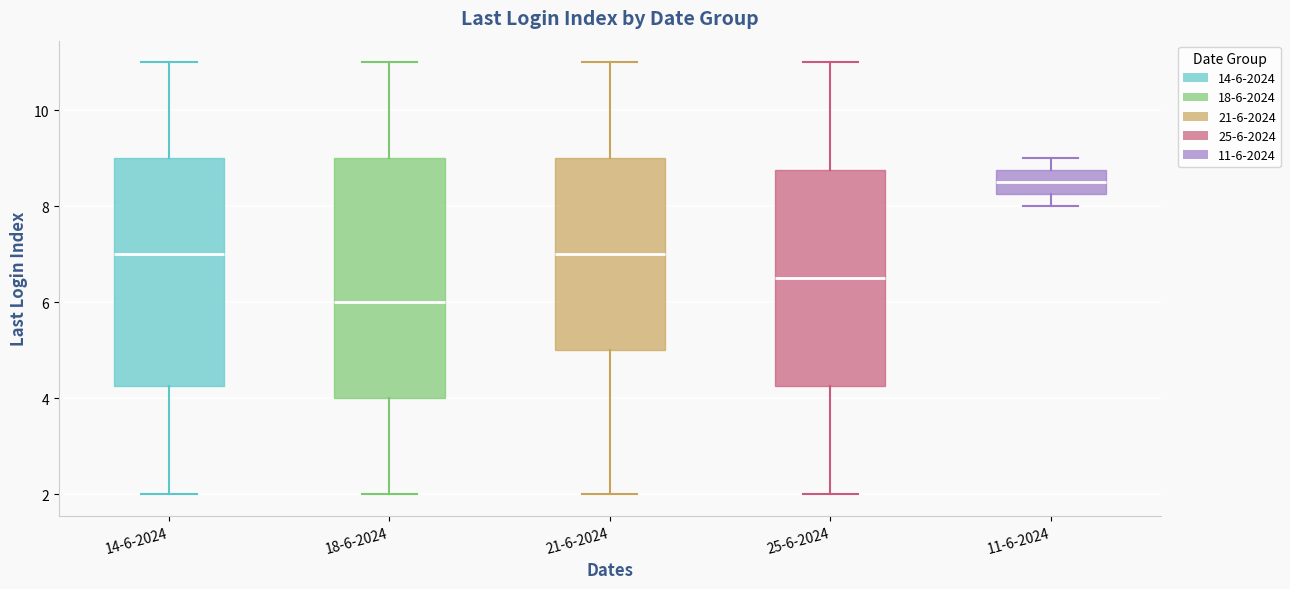

Reading left to right, read every box against the y-axis: the position of its median line, the range the box covers, and the ends of its whiskers. The values are not printed on the chart, so give them approximately, as read against the axis.

14-6-2024: median 7.0, box 4.2 to 9.0, whiskers 2.0 to 11.0
18-6-2024: median 6.0, box 4.0 to 9.0, whiskers 2.0 to 11.0
21-6-2024: median 7.0, box 5.0 to 9.0, whiskers 2.0 to 11.0
25-6-2024: median 6.6, box 4.2 to 8.8, whiskers 2.0 to 11.0
11-6-2024: median 8.6, box 8.2 to 8.8, whiskers 8.0 to 9.0